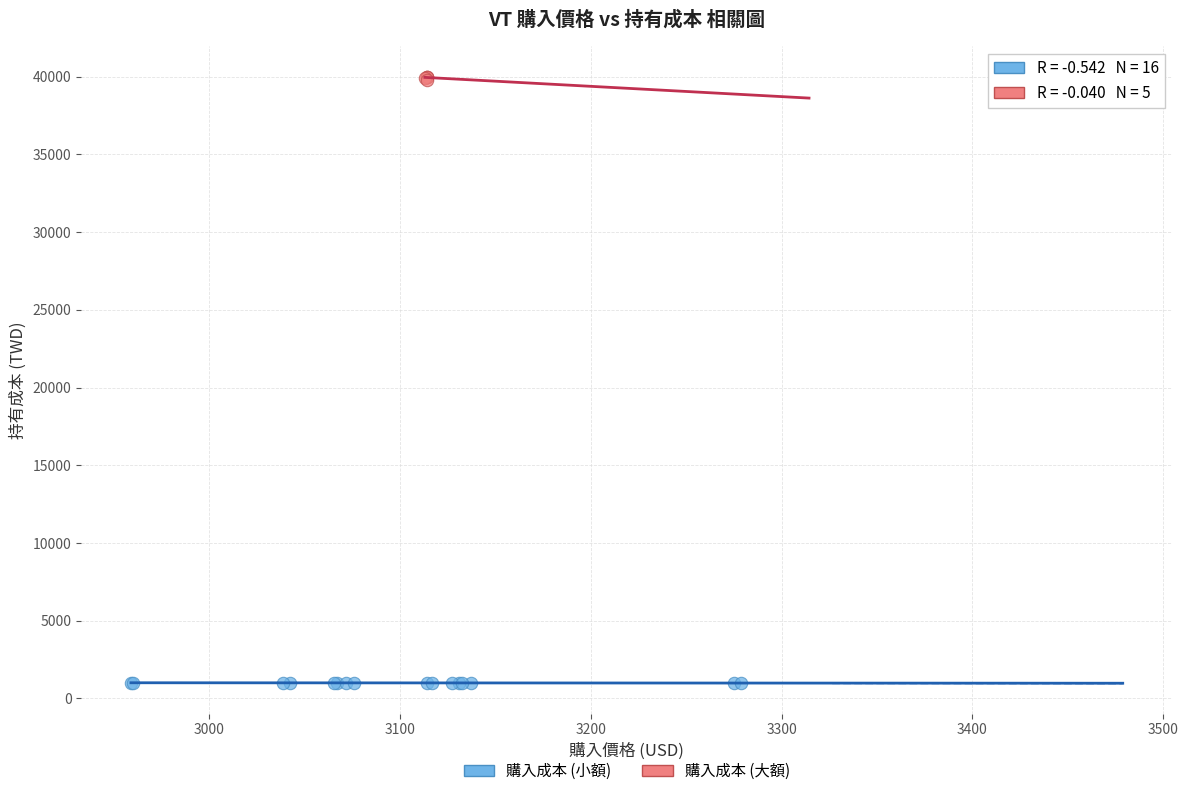

Which series contains the highest Y value?

購入成本 (大額)